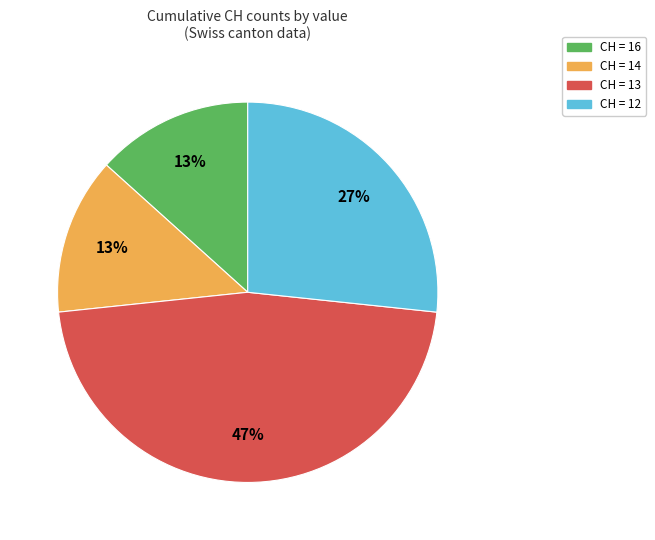

Does any single category account for the majority?

No